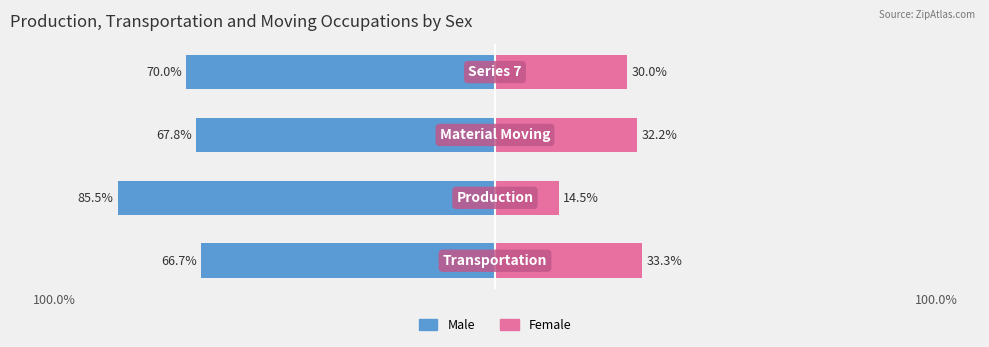

Between 100.0% and 3, which is larger?

100.0%